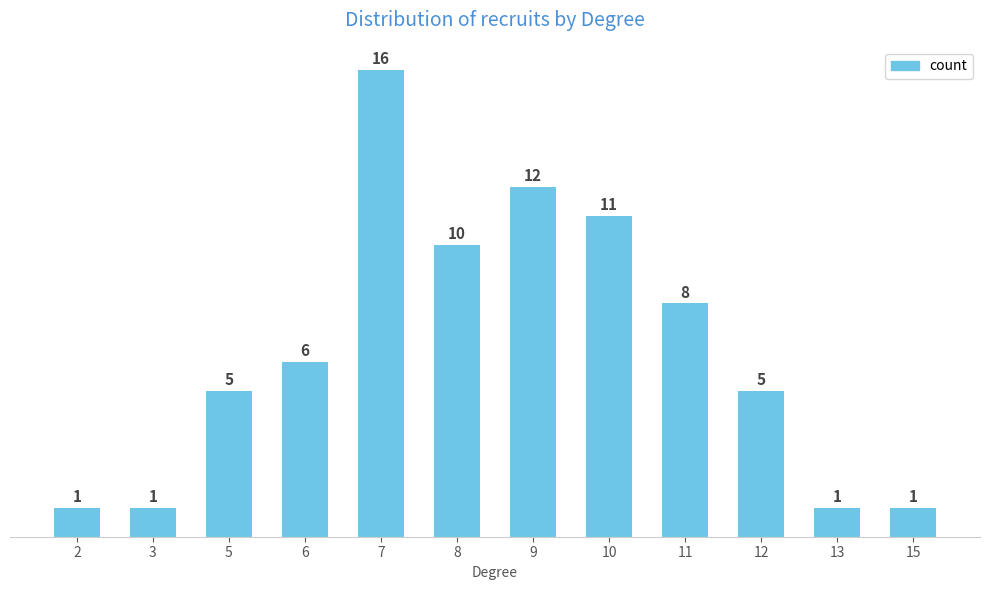

What is the sum of the values at 8 and 12?

15